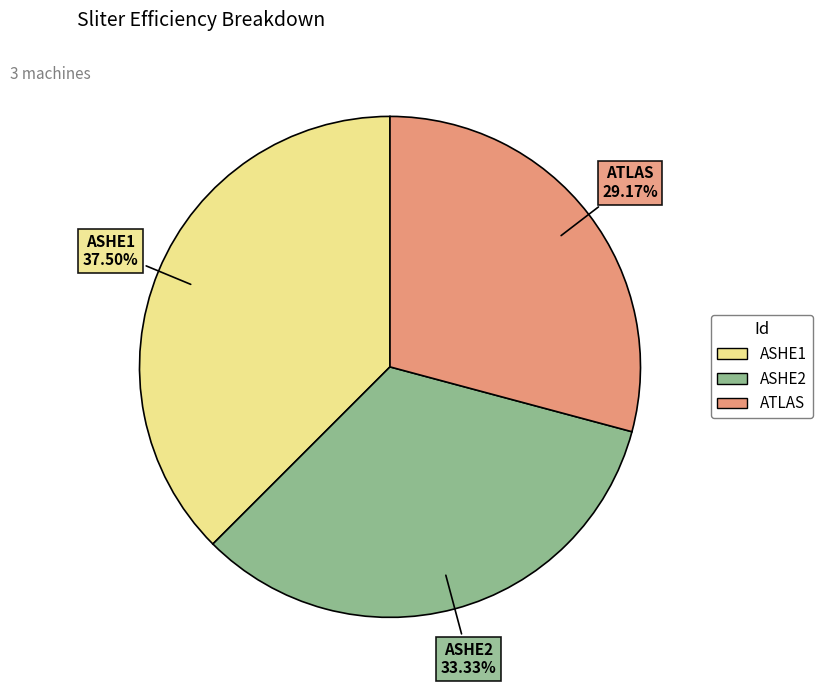

Which slice is the largest?

ASHE1